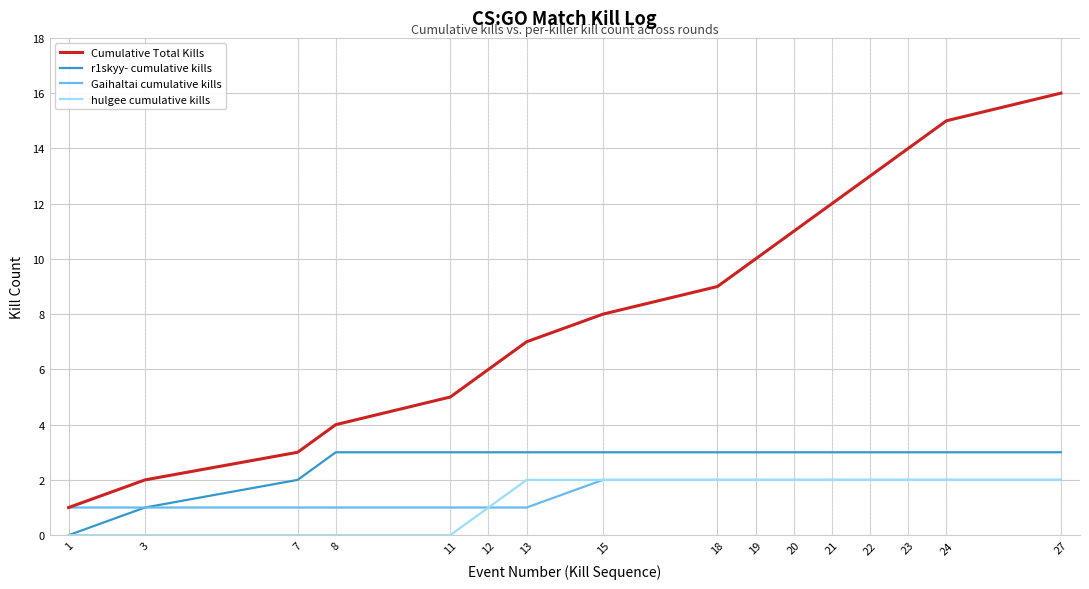

Between 21 and 24, which series saw the biggest shift?

Cumulative Total Kills